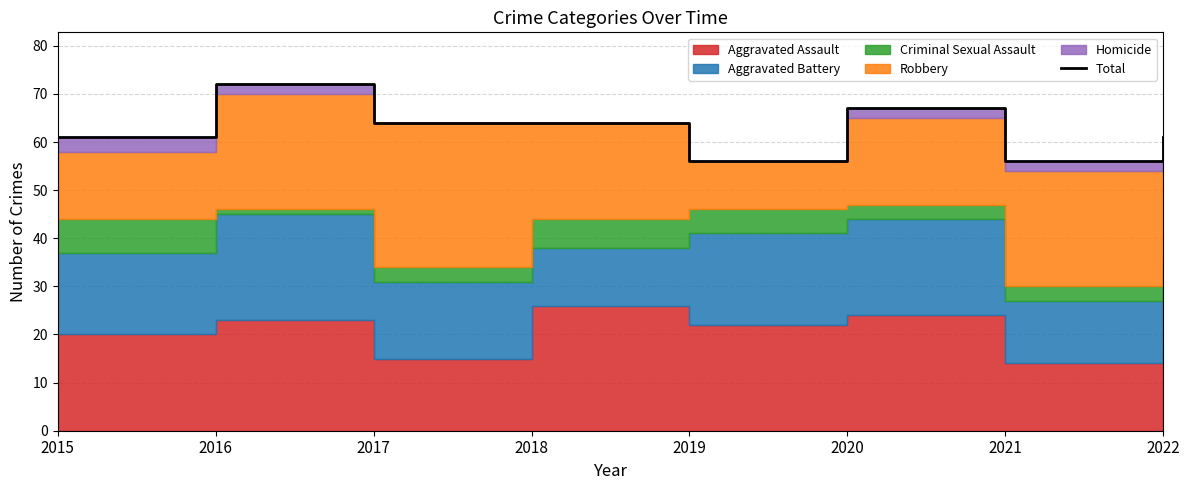

Does the chart display data point markers on the line(s)?

No